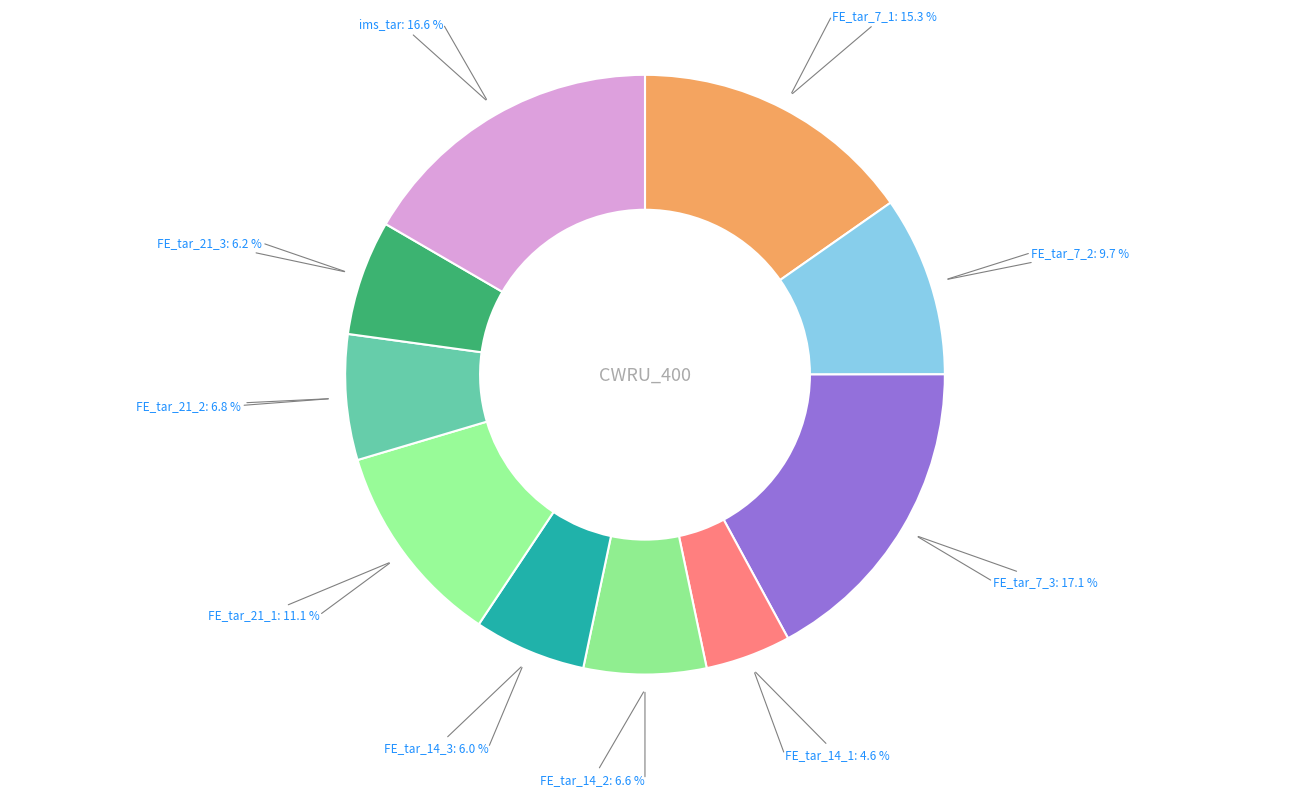

How many slices are in this pie chart?

10